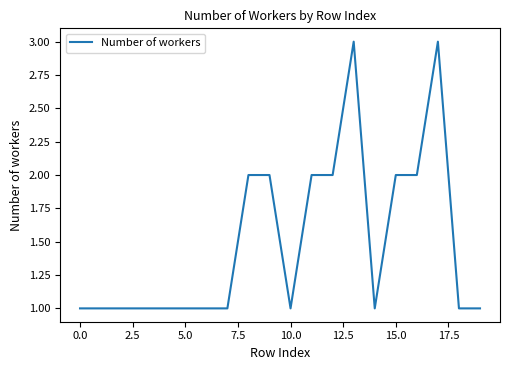

Does the chart display data point markers on the line(s)?

No